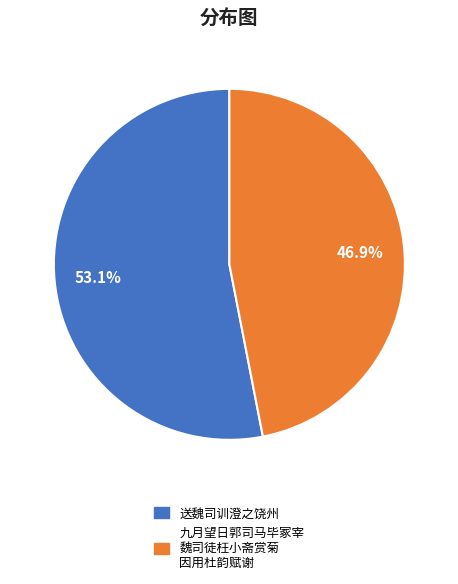

Does any single category account for the majority?

Yes